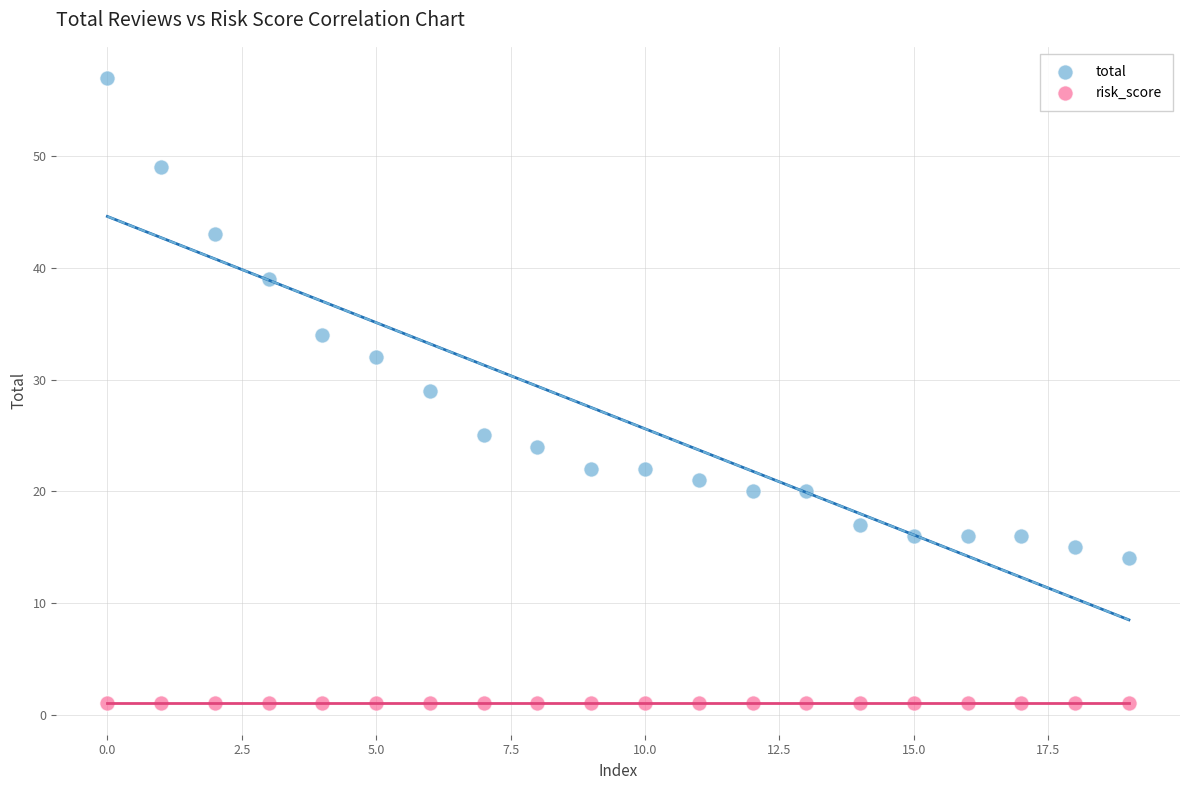

In the total series, what Y value is closest to 35?

34